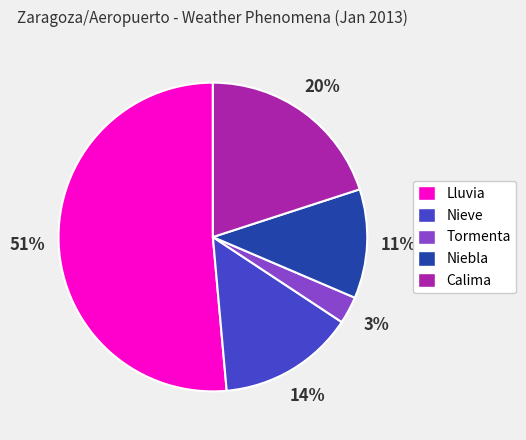

To the nearest percent, what is the average slice percentage?

20%